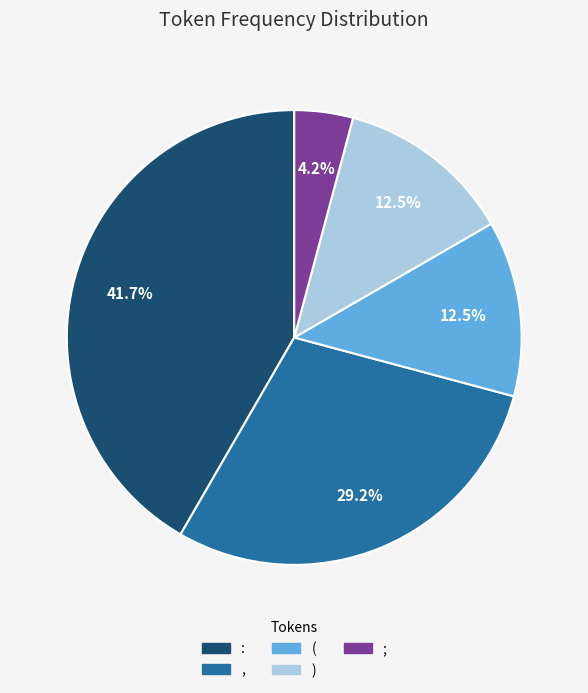

Does : account for over 50% of the chart?

No